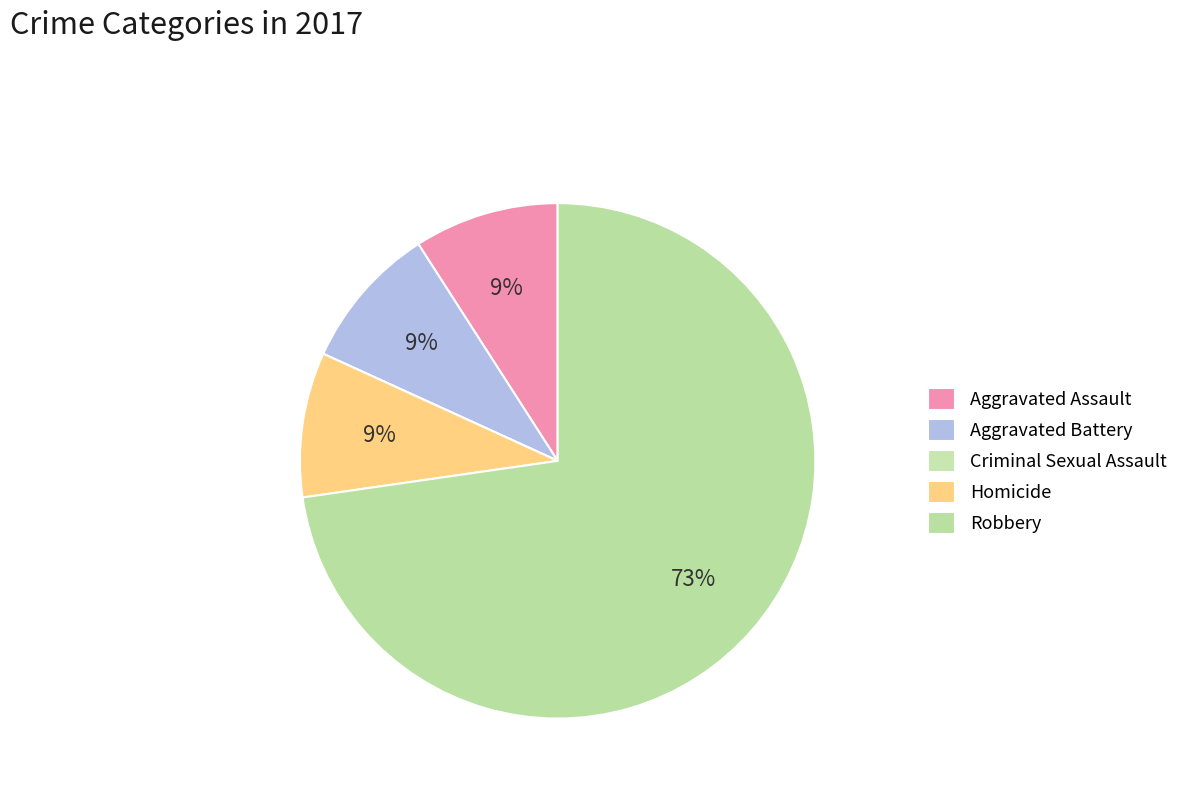

To the nearest percent, what is the difference between the largest and smallest slice percentages?

73%